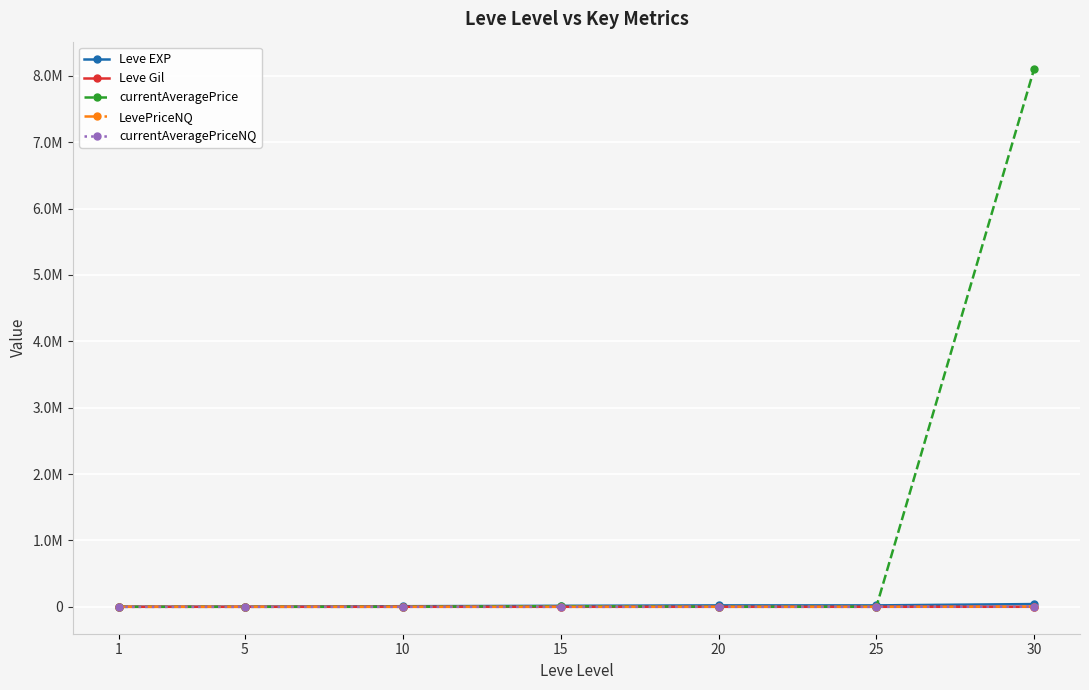

Is this an area chart (filled region under the line)?

No